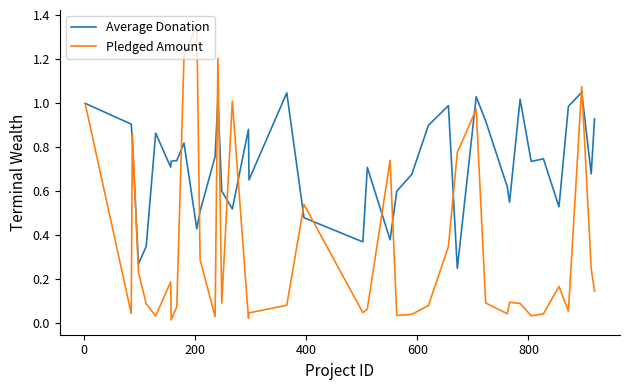

Which series has the largest total across all categories?

Average Donation